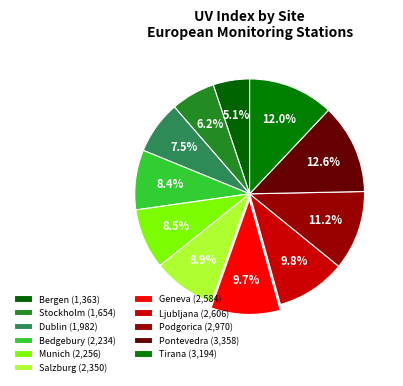

Does Geneva represent more than half of the total?

No